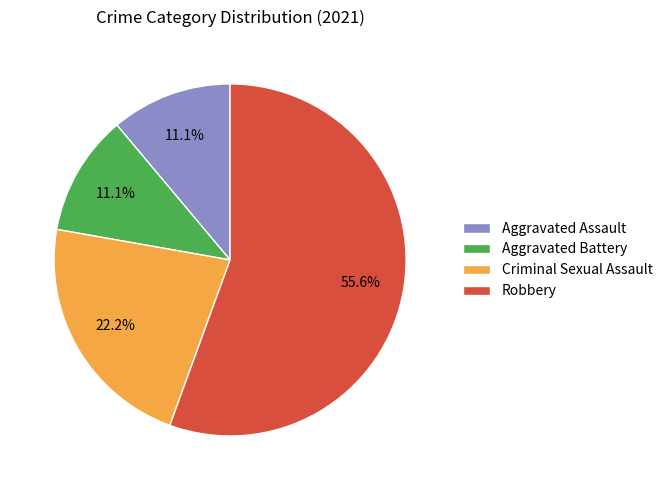

Combined, do Aggravated Assault and Robbery account for over 50%?

Yes